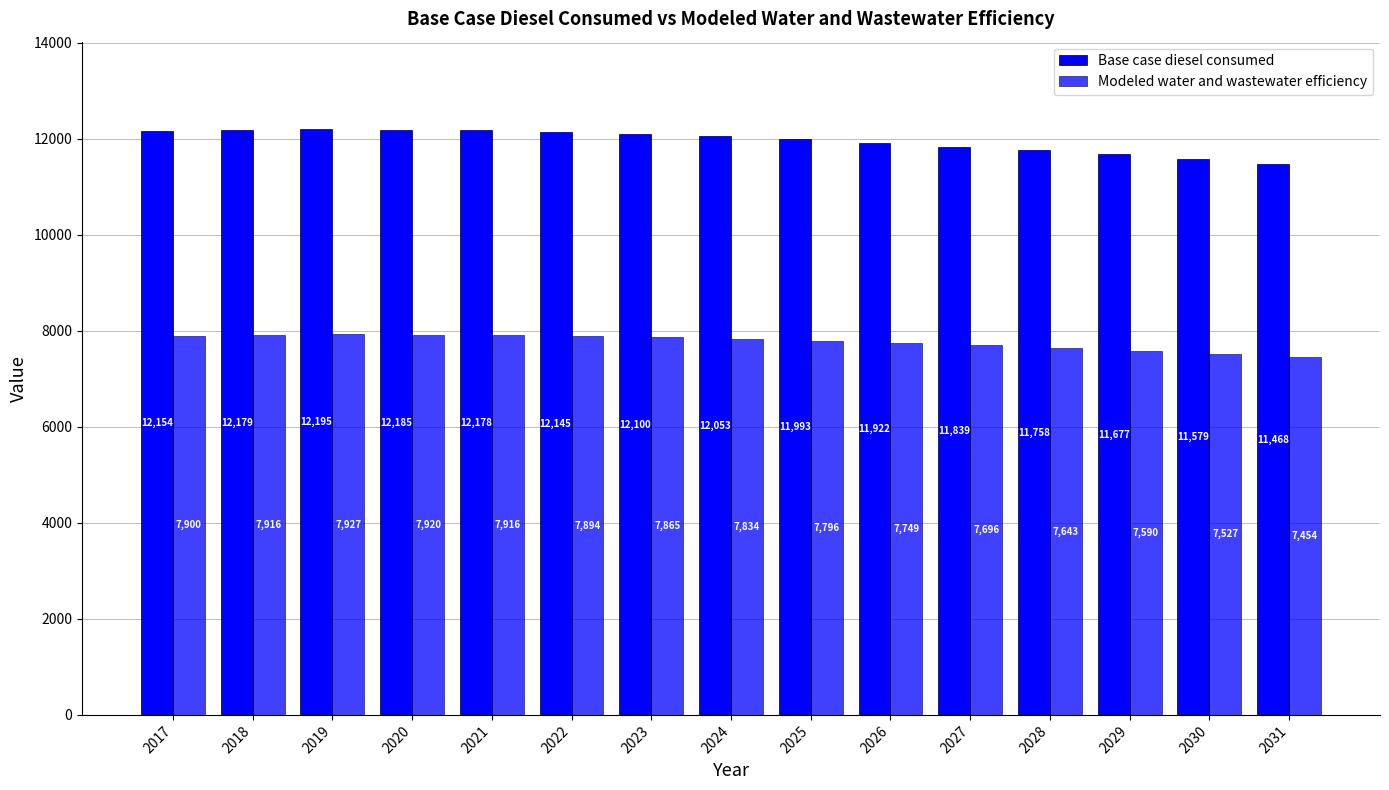

How many categories are shown in the chart?

15